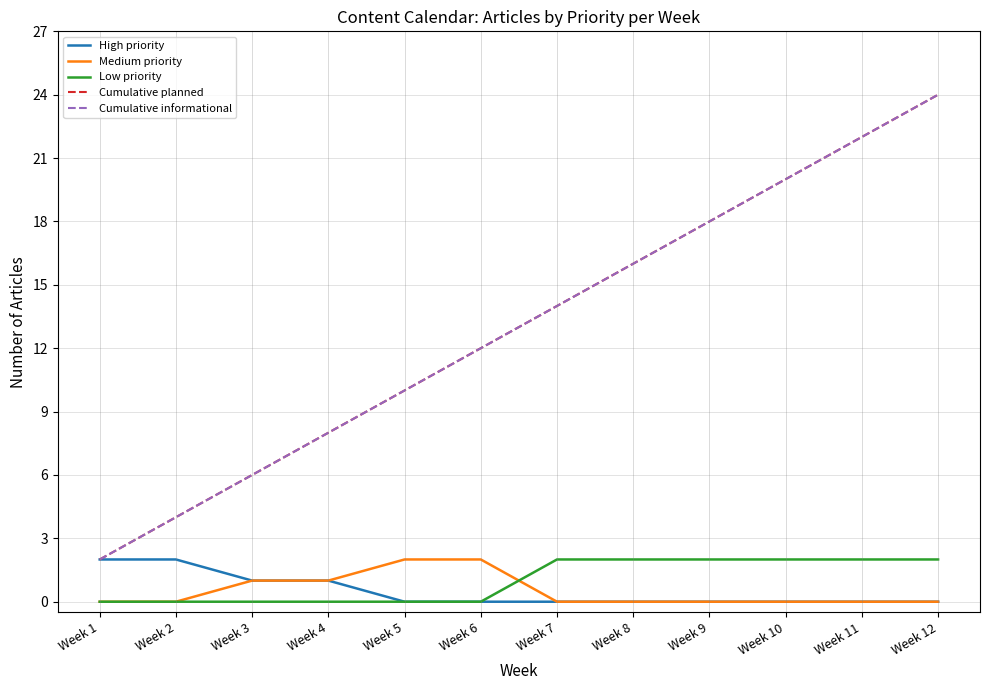

The value of Medium priority at Week 2 is 0. True or false?

True